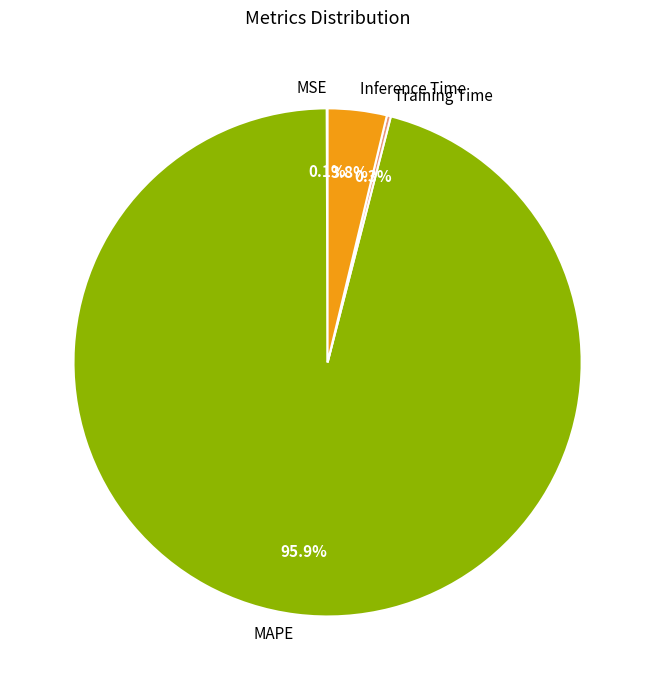

Is there a majority slice in this chart?

Yes